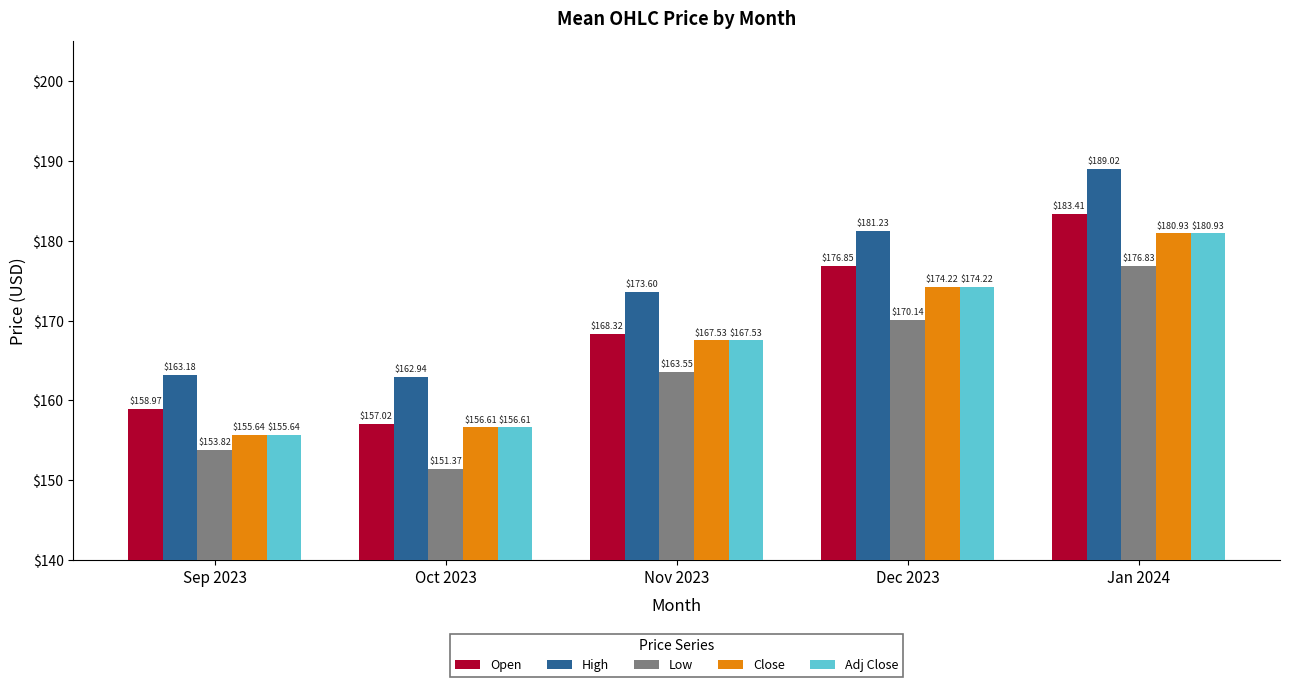

How many groups of bars are there?

5